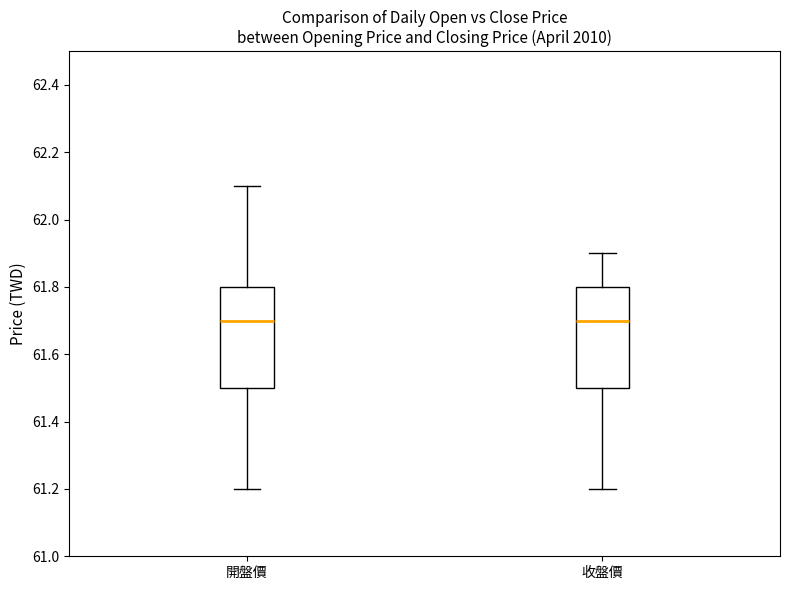

Reading left to right, read every box against the y-axis: the position of its median line, the range the box covers, and the ends of its whiskers. The values are not printed on the chart, so give them approximately, as read against the axis.

開盤價: median 61.7, box 61.5 to 61.8, whiskers 61.2 to 62.1
收盤價: median 61.7, box 61.5 to 61.8, whiskers 61.2 to 61.9